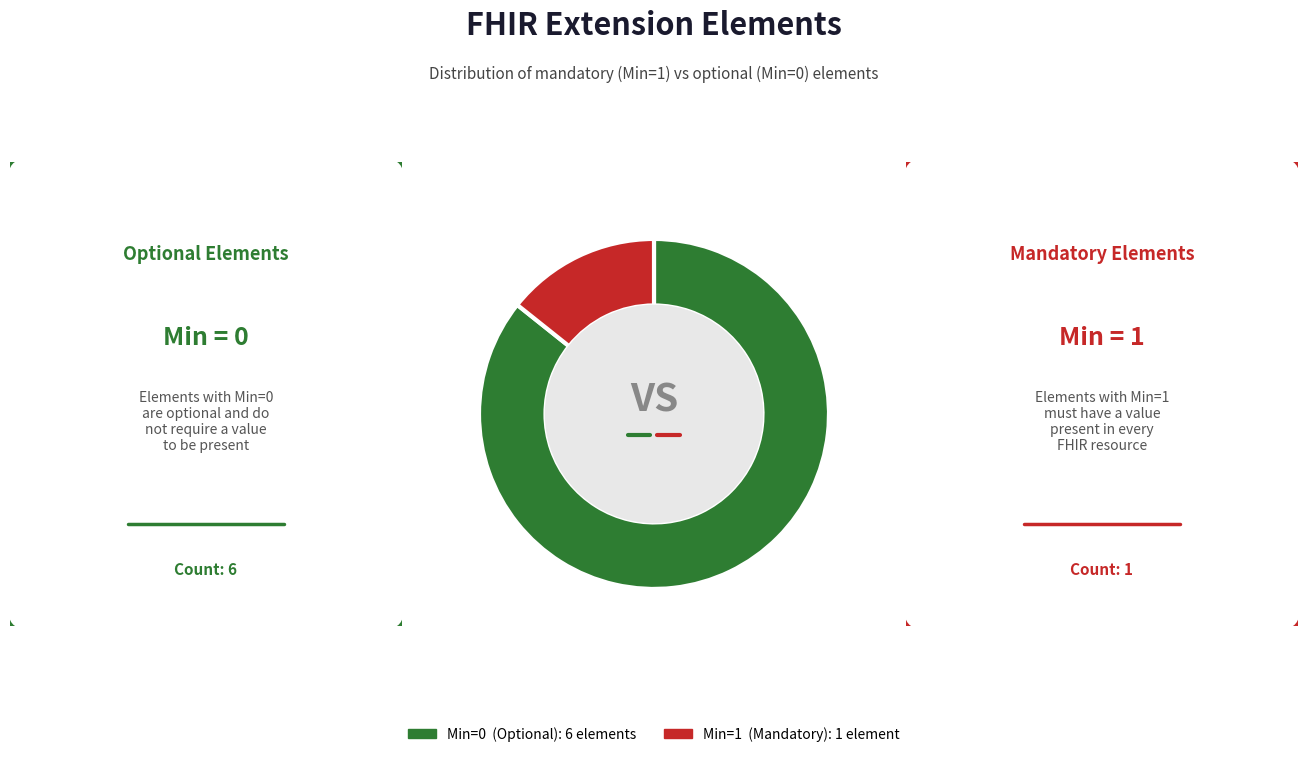

Rank the categories by value from highest to lowest.

Min=0 (Optional): 6 elements, Min=1 (Mandatory): 1 element